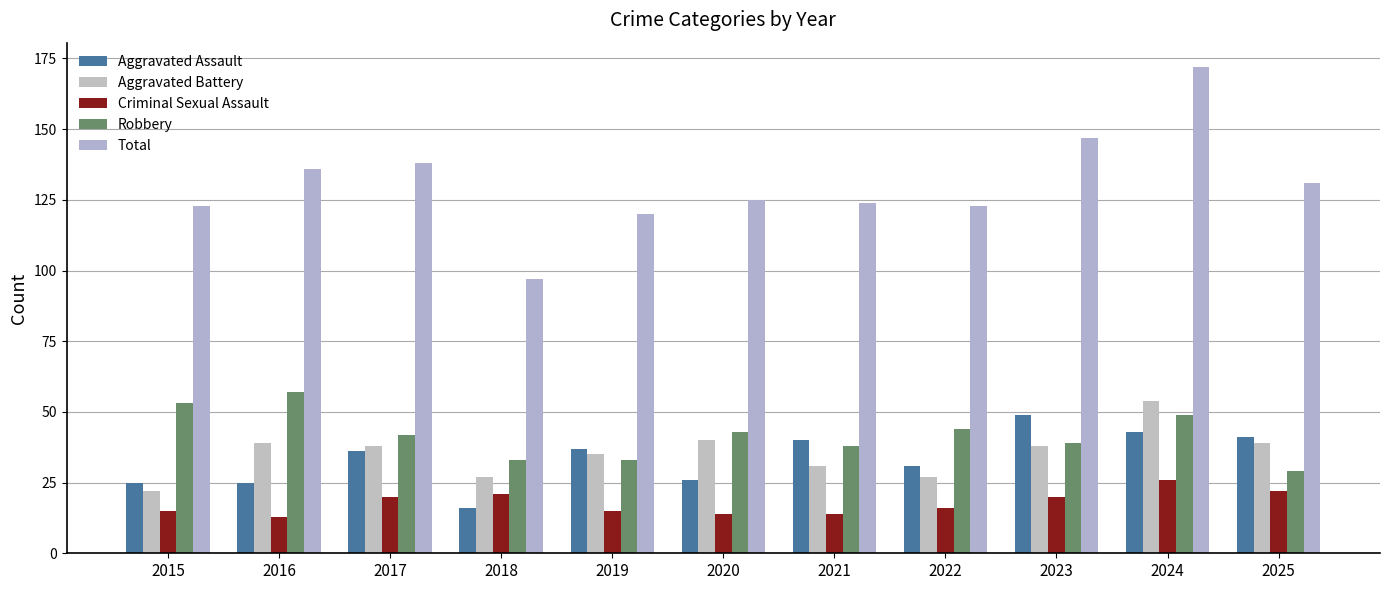

What is the value of the Total bar at the 1st from the left?

123